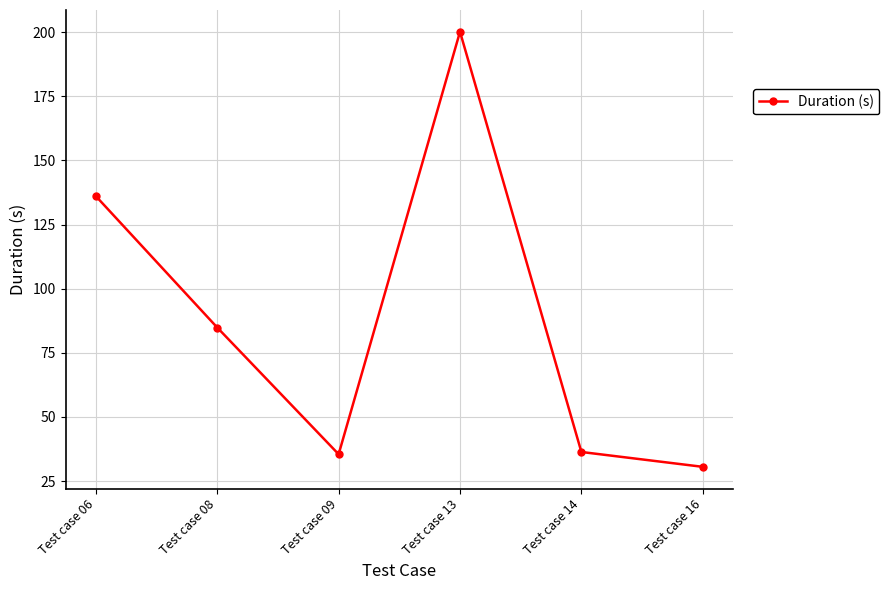

Does the chart display data point markers on the line(s)?

Yes